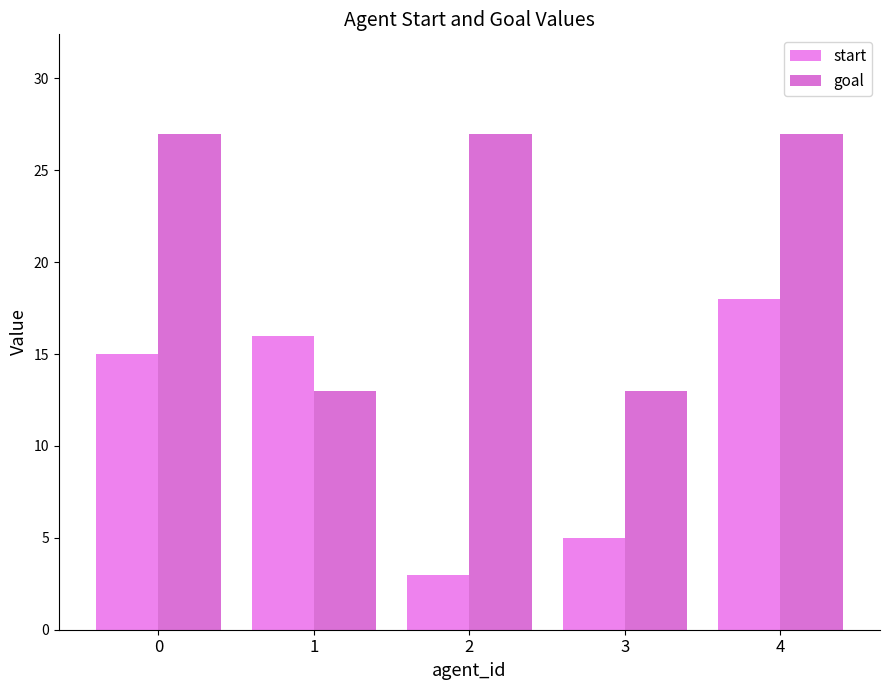

Rank the categories by start value from highest to lowest.

4, 1, 0, 3, 2